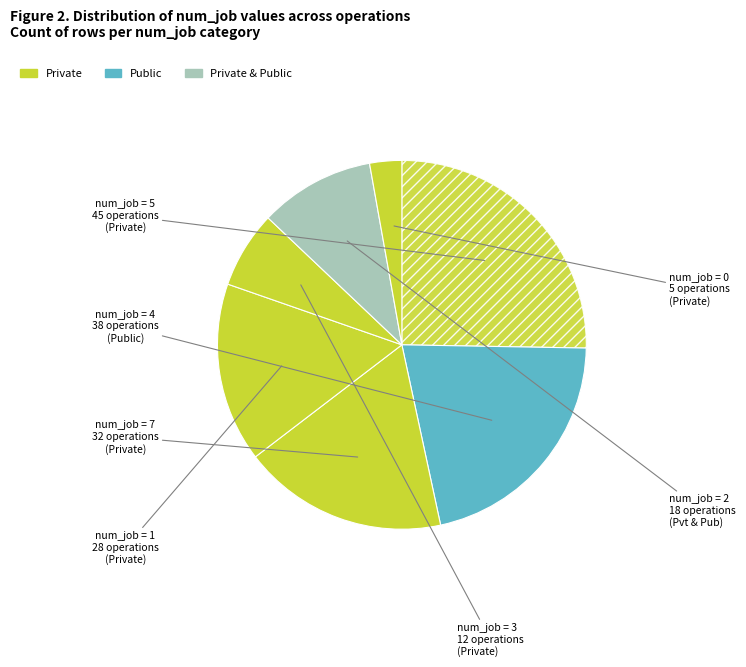

Count the number of slices in the pie.

7